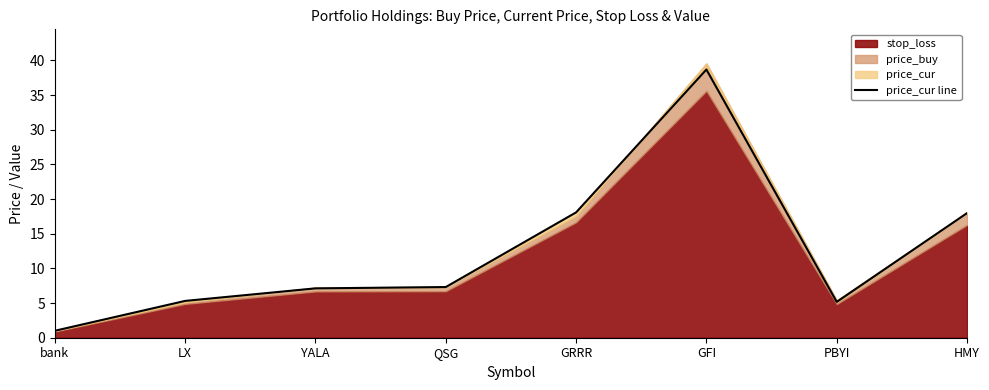

List the labels in order of value, largest first.

GFI, GRRR, HMY, QSG, YALA, LX, PBYI, bank